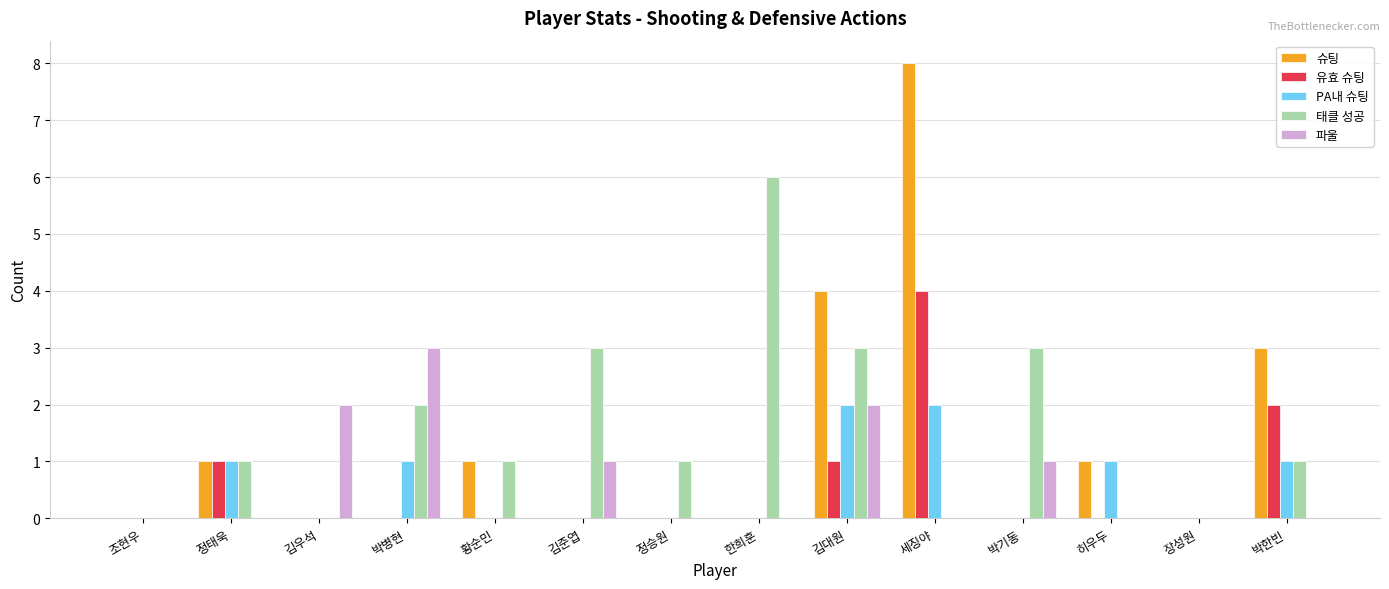

What is the total value across all series at 박한빈?

7